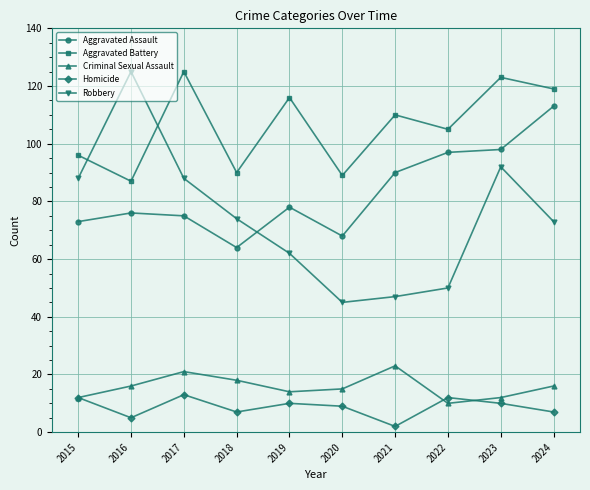

Reading left to right, transcribe all the data shown in this chart.

Aggravated Assault: 73	76	75	64	78	68	90	97	98	113
Aggravated Battery: 96	87	125	90	116	89	110	105	123	119
Criminal Sexual Assault: 12	16	21	18	14	15	23	10	12	16
Homicide: 12	5	13	7	10	9	2	12	10	7
Robbery: 88	125	88	74	62	45	47	50	92	73